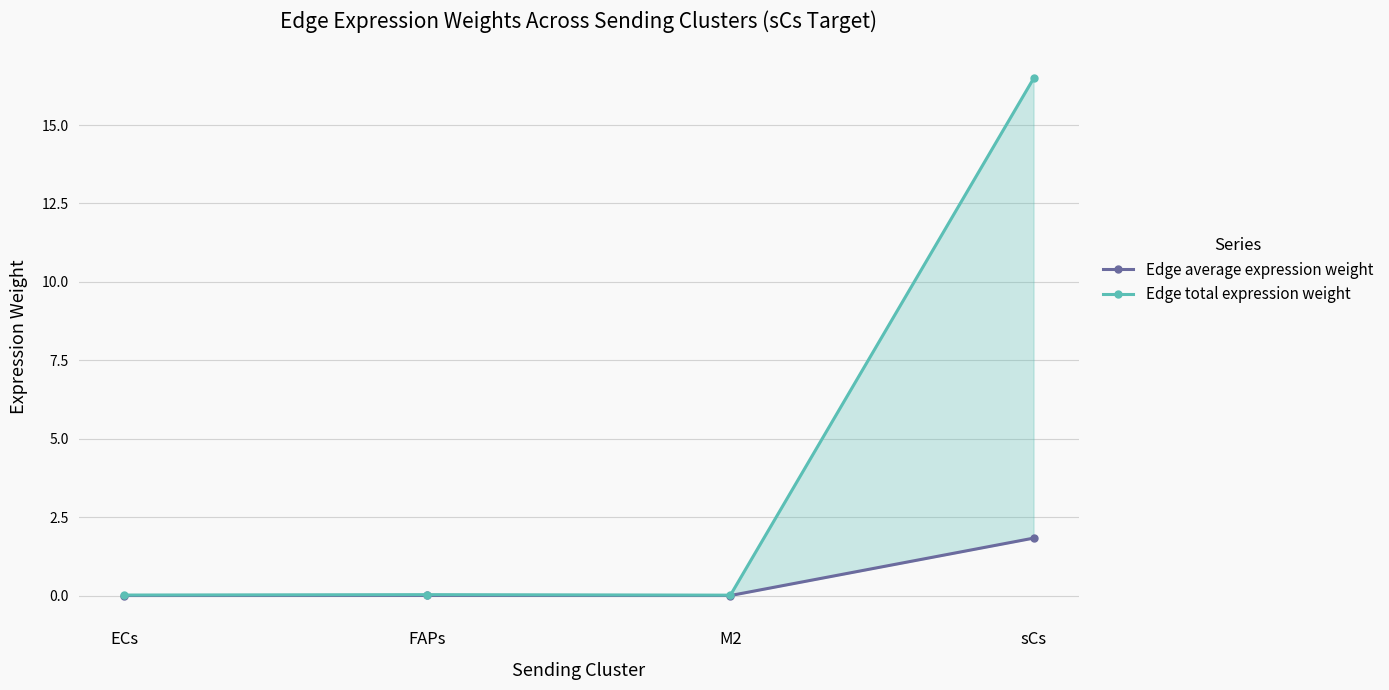

True or false: Edge average expression weight and Edge total expression weight intersect in this chart.

False